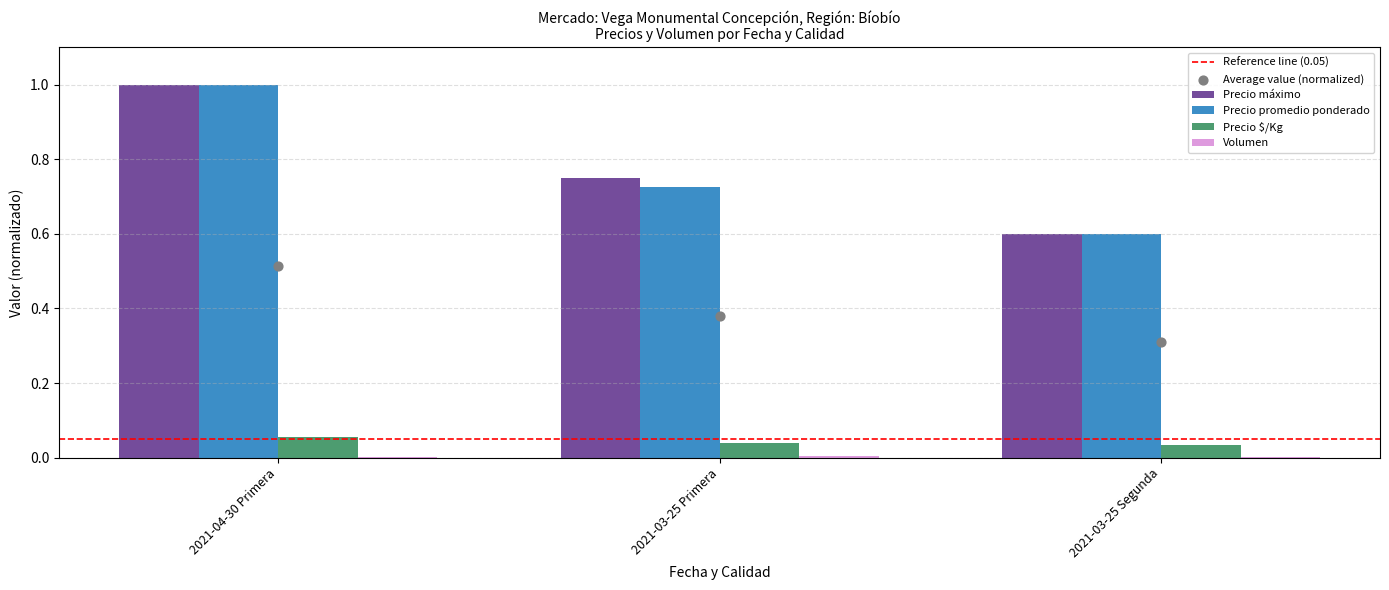

Which series has the largest total across all categories?

Precio máximo